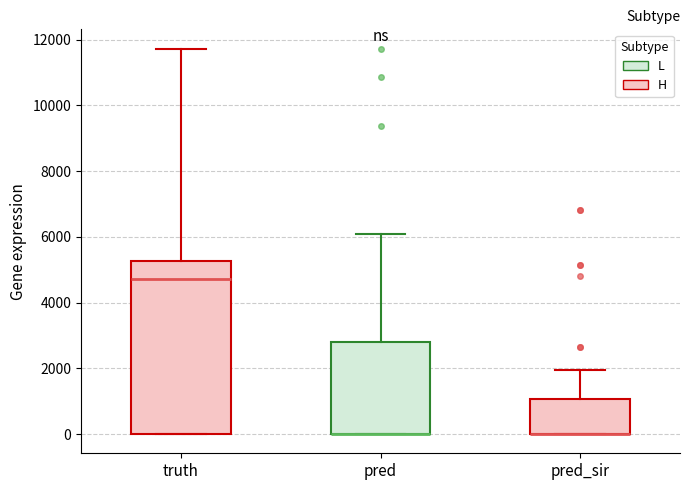

Reading left to right, read every box against the y-axis: the position of its median line, the range the box covers, and the ends of its whiskers. The values are not printed on the chart, so give them approximately, as read against the axis.

truth: median 4800, box 0 to 5200, whiskers 0 to 11800
pred: median 0 (drawn on the box's lower edge), box 0 to 2800, whiskers 0 to 6000
pred_sir: median 0 (drawn on the box's lower edge), box 0 to 1000, whiskers 0 to 2000